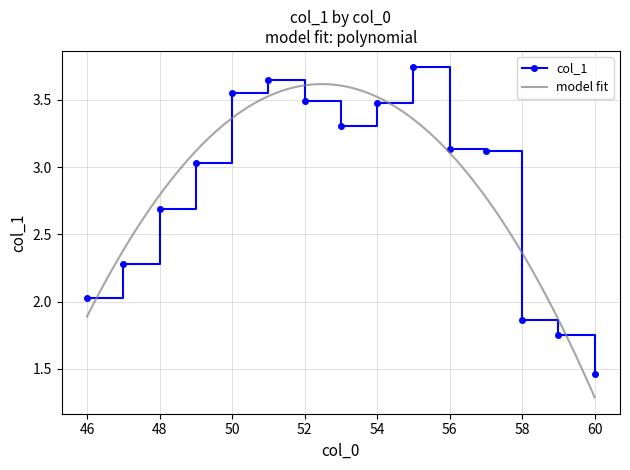

Where is the first local maximum?

51